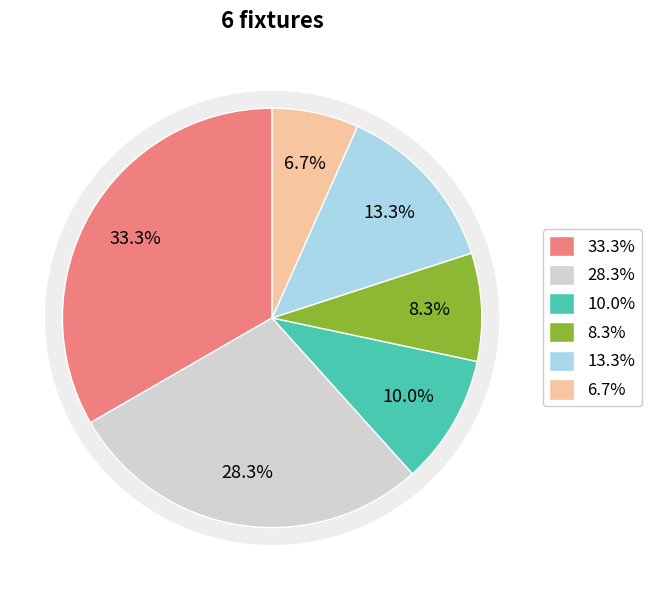

True or false: 19 accounts for 28% of the total.

True